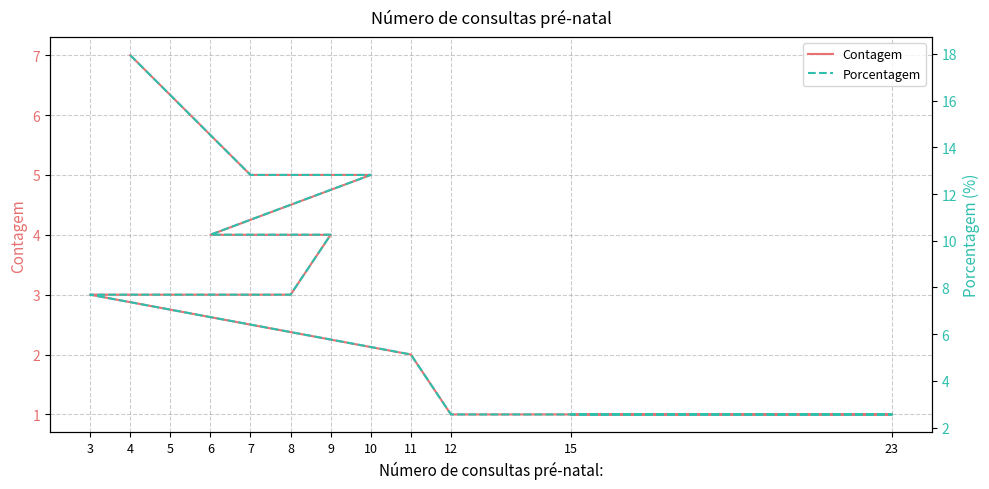

Rank the categories by Porcentagem value from lowest to highest.

12, 23, 15, 11, 8, 5, 3, 6, 9, 7, 10, 4